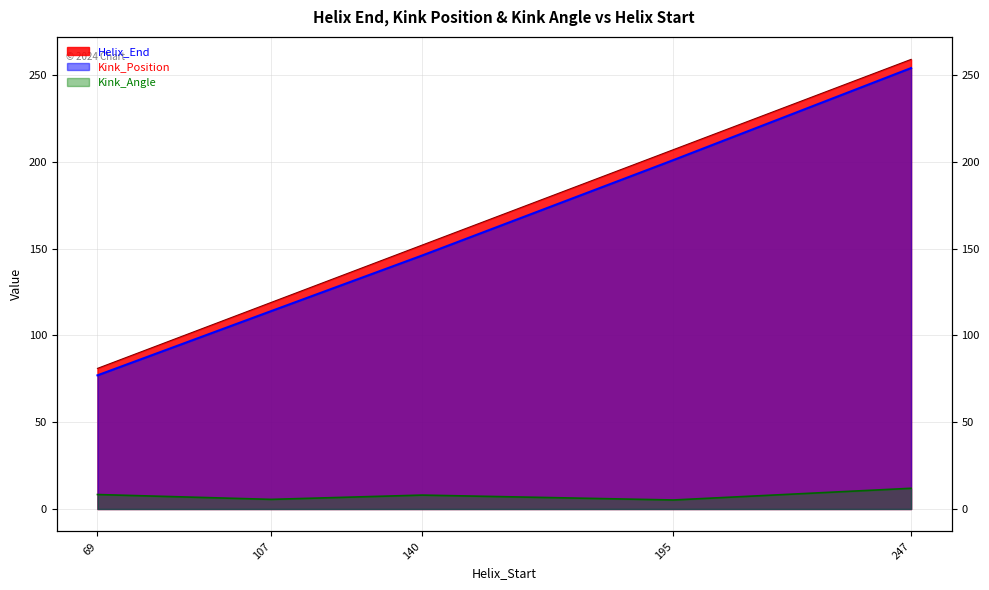

What is the total value across all series at 247?

524.9